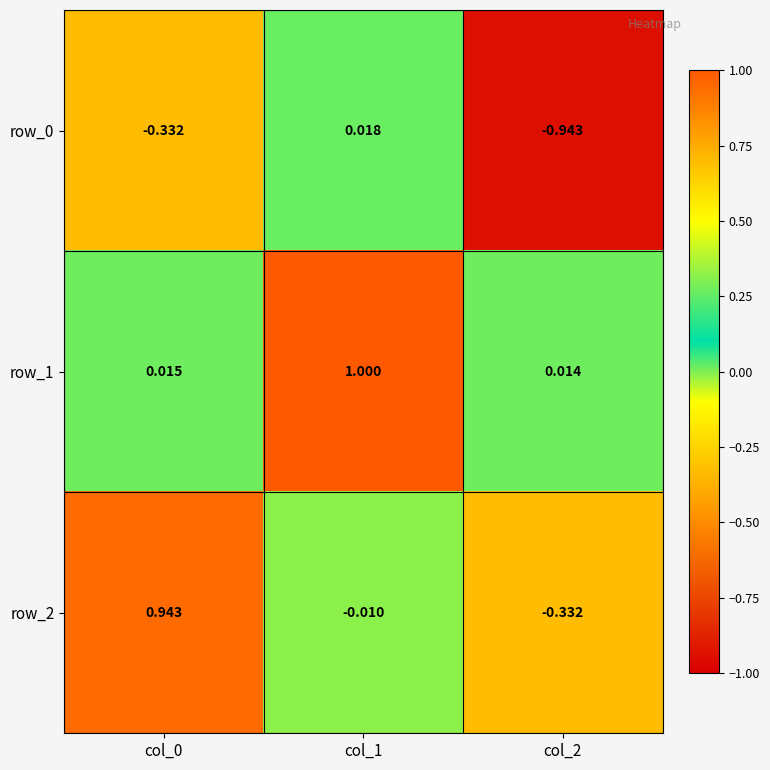

Which series has the widest spread of values?

row_2